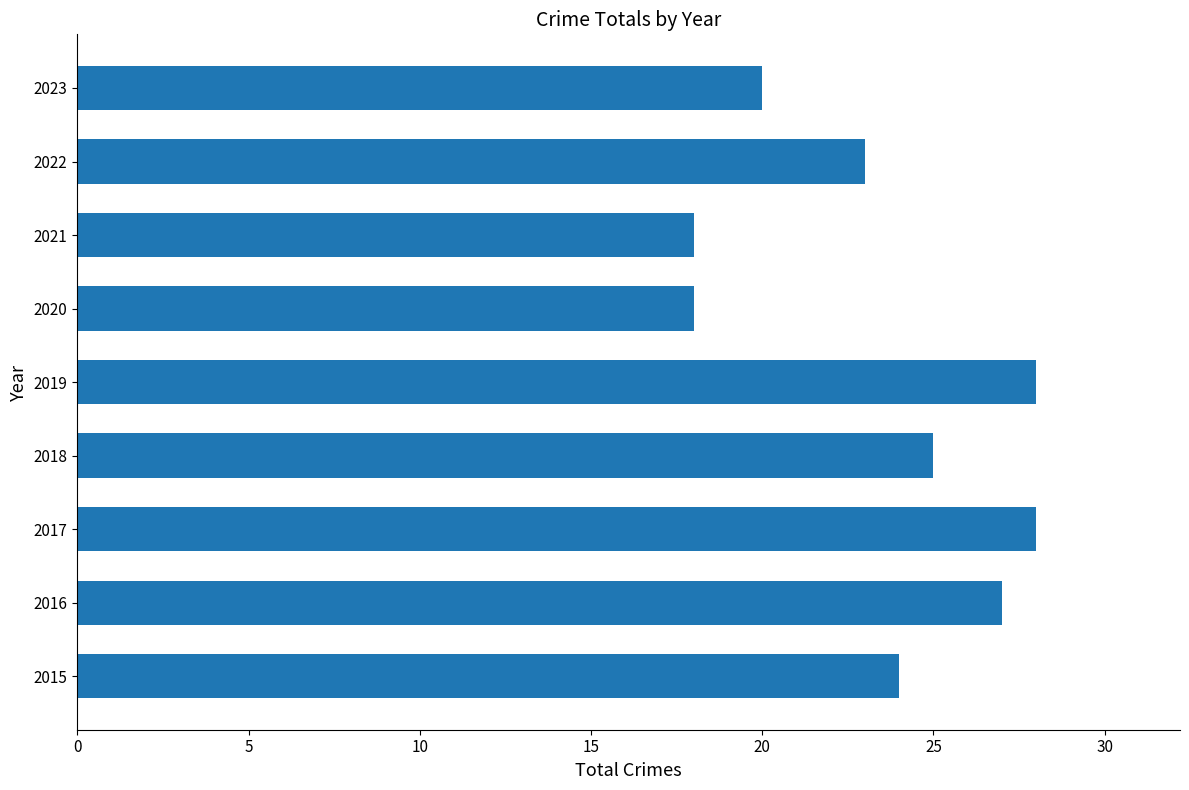

Reading bottom to top, what are all the values shown in this chart?

24	27	28	25	28	18	18	23	20